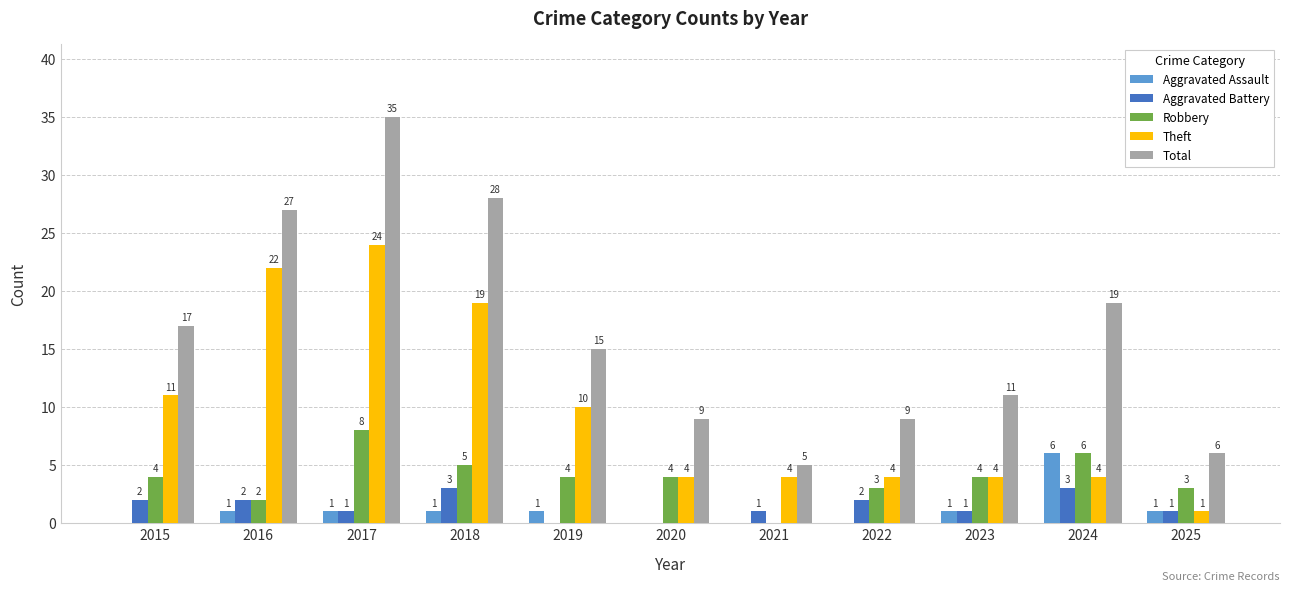

Which series has the largest total across all categories?

Total